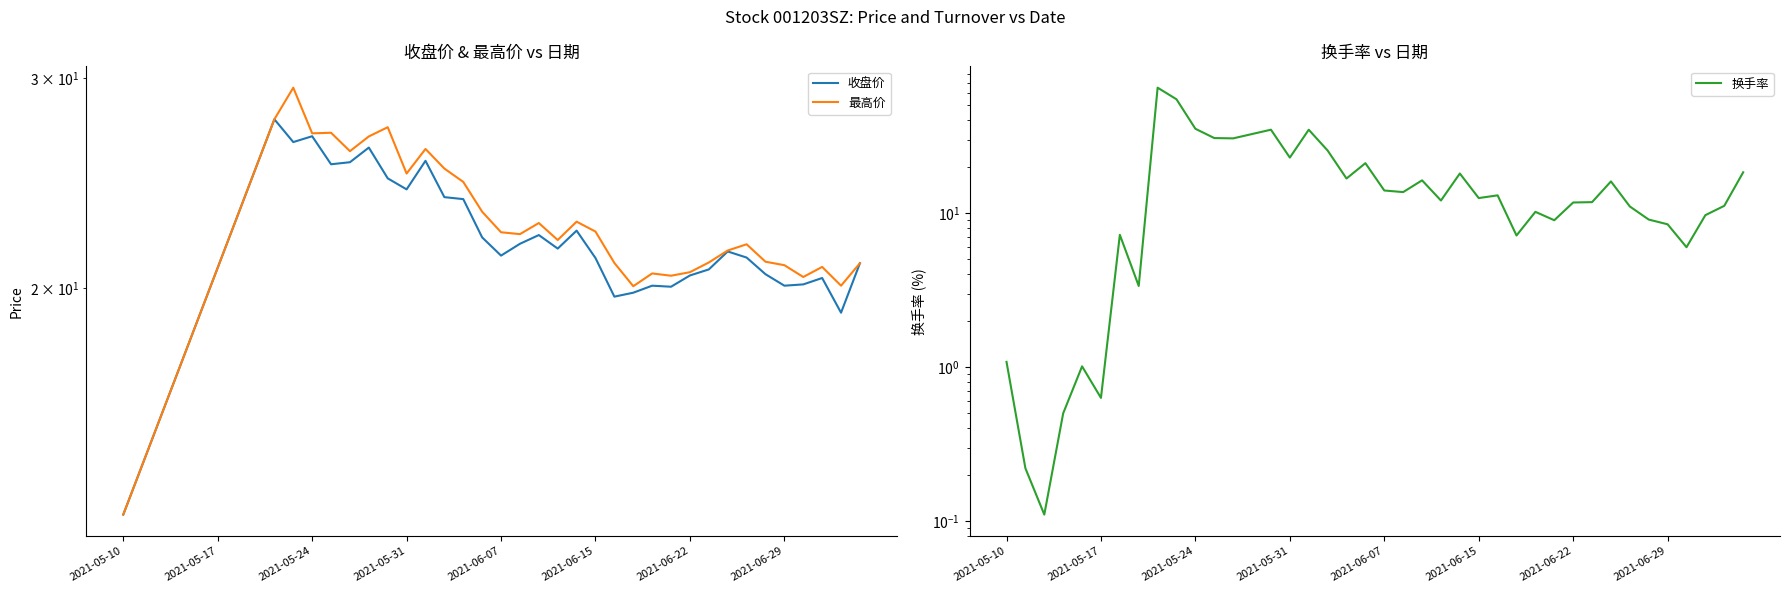

Is the value of 最高价 at 23 greater than the value of 换手率 at 31?

Yes